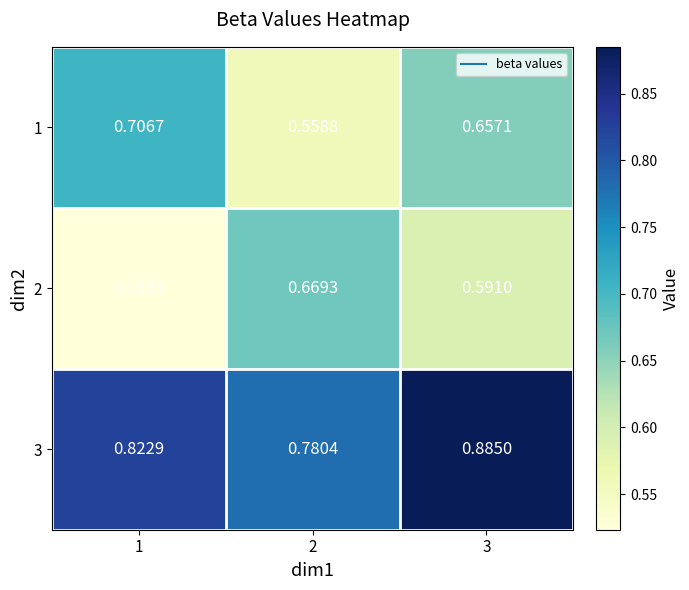

Which series has the largest range (max minus min)?

1